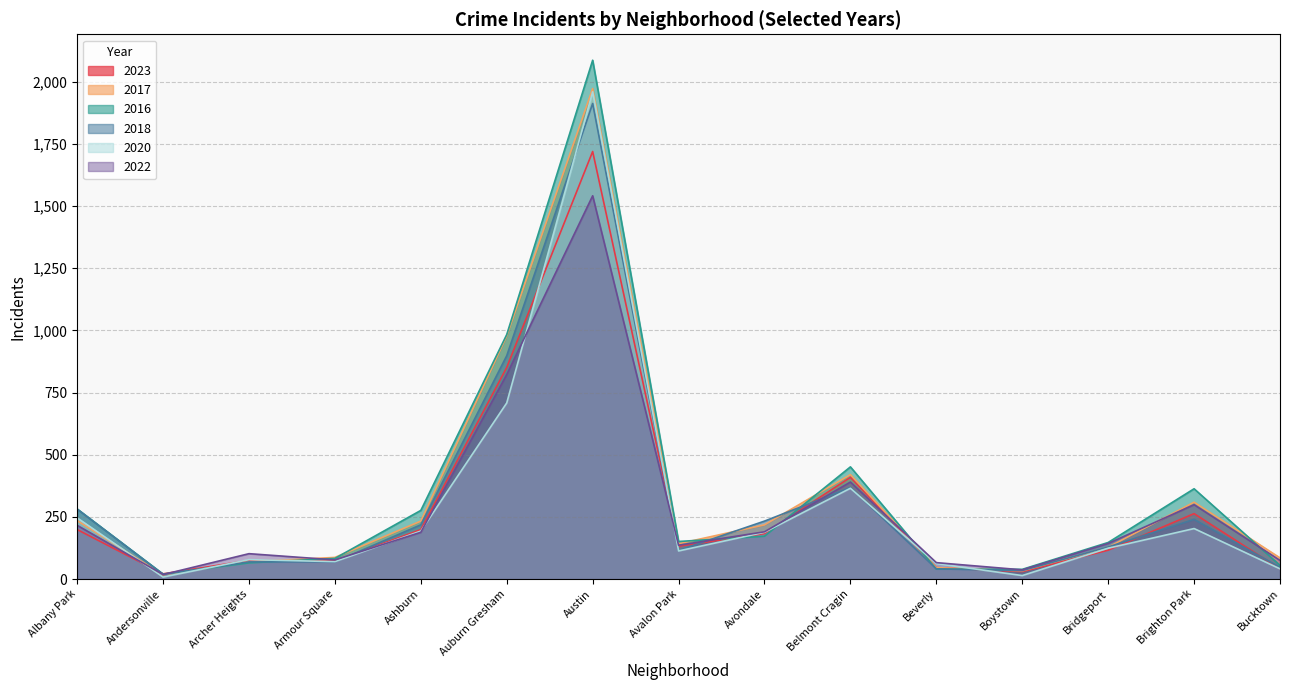

Is it true that 2017 equals 1972 at Austin?

True